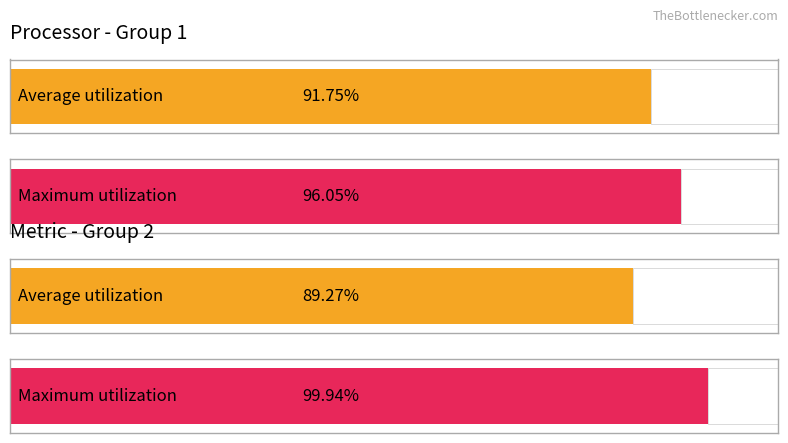

Are the bars grouped side by side (vs. stacked)?

Yes